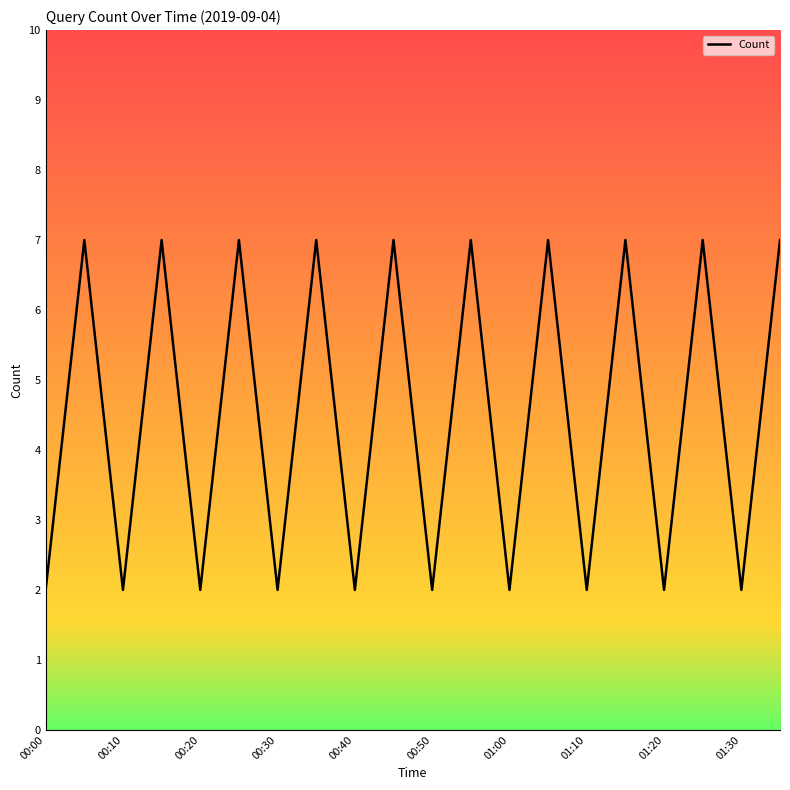

What is the greatest value displayed?

7